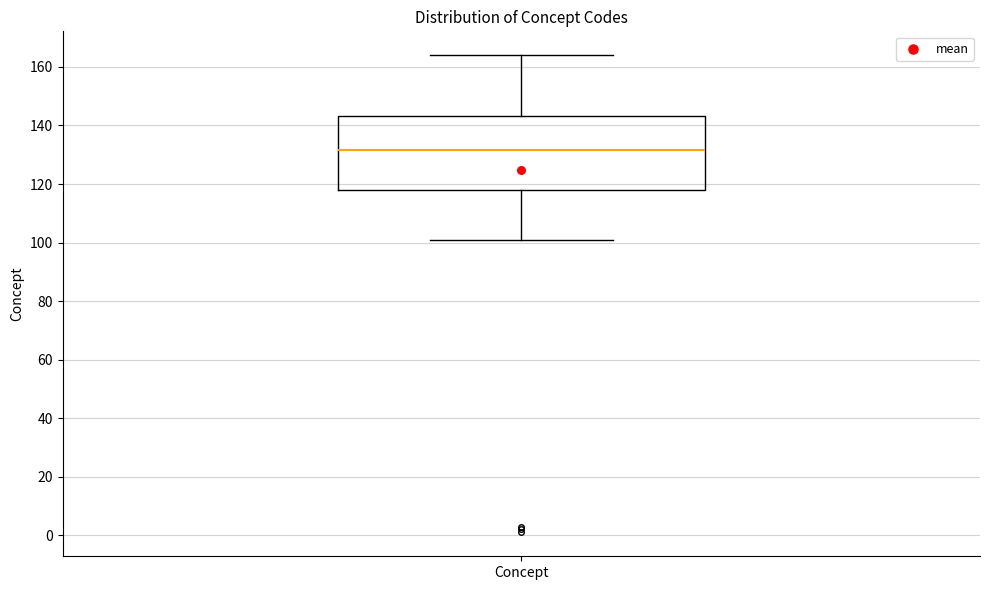

Transcribe this box plot: give where the median line is, the range the box spans, and where the two whiskers end, as read against the y-axis. The values are not printed on the chart, so give them approximately, as read against the axis.

median 132, box 118 to 144, whiskers 102 to 164